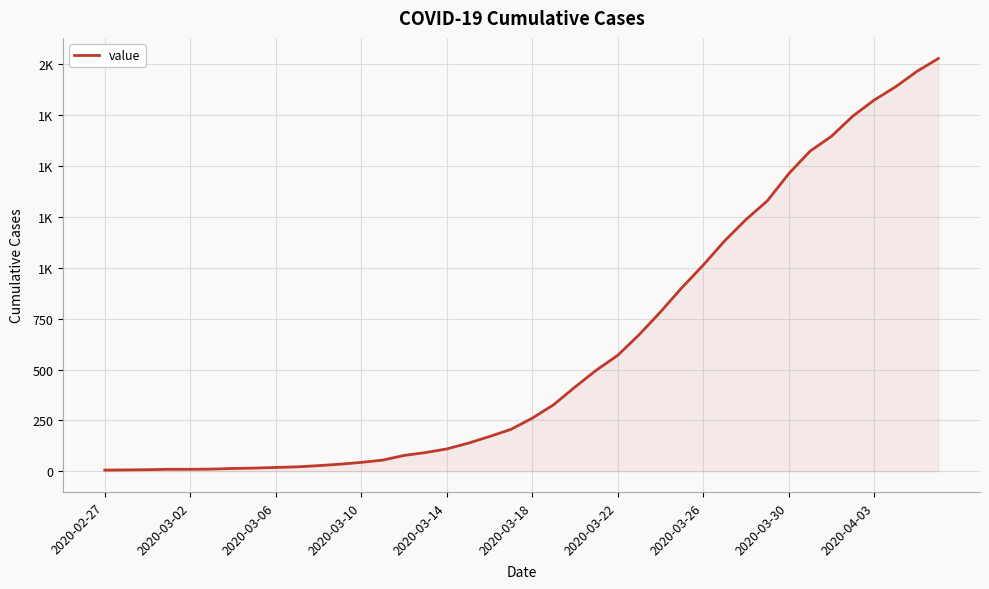

What is the difference between the second highest and minimum values?

1959